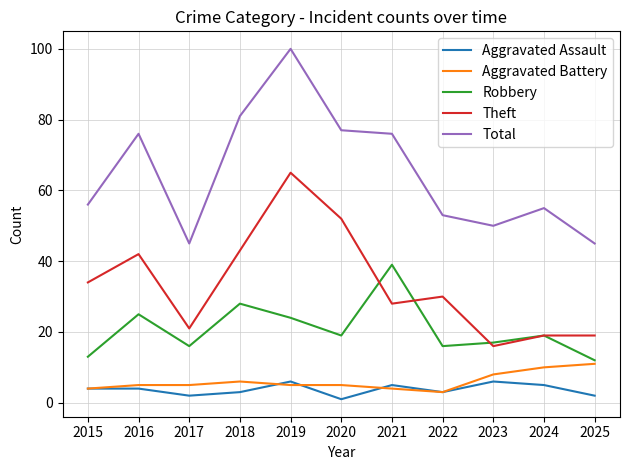

True or false: Total has more than 0 interior local peaks.

True